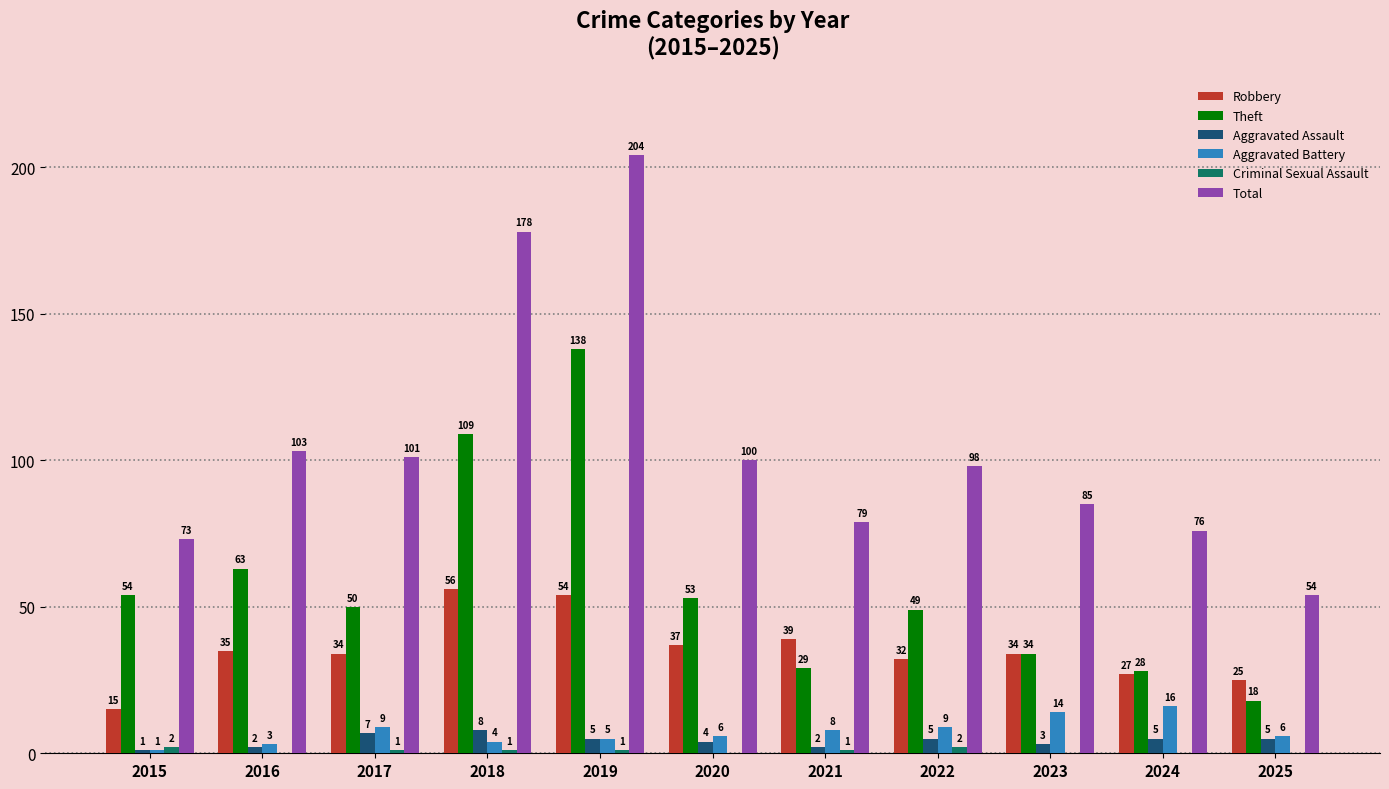

Which category has the highest value in the Aggravated Battery series?

2024